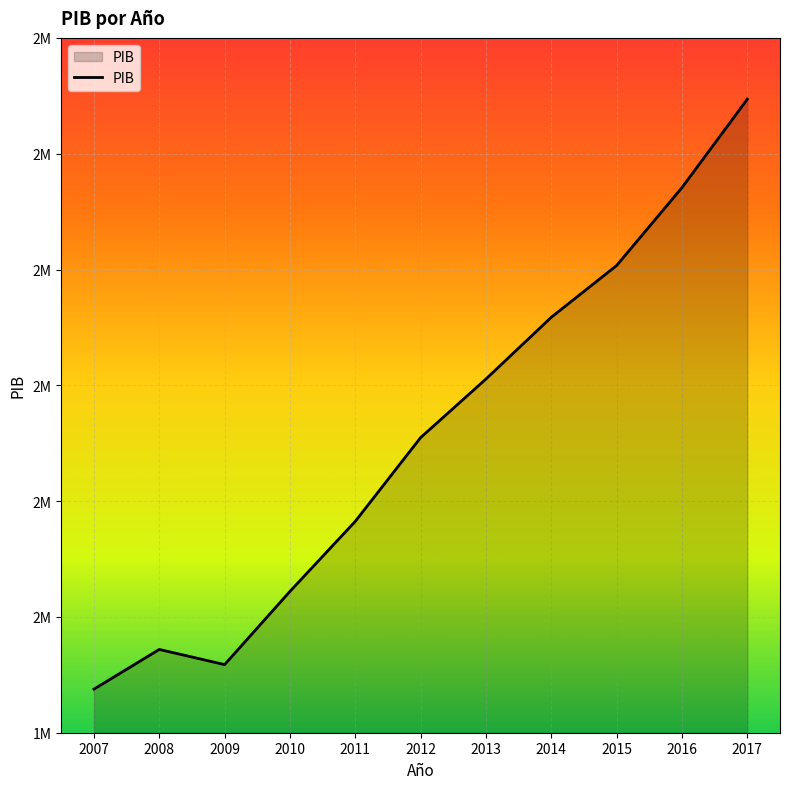

List the labels in order of value, largest first.

2017, 2016, 2015, 2014, 2013, 2012, 2011, 2010, 2008, 2009, 2007